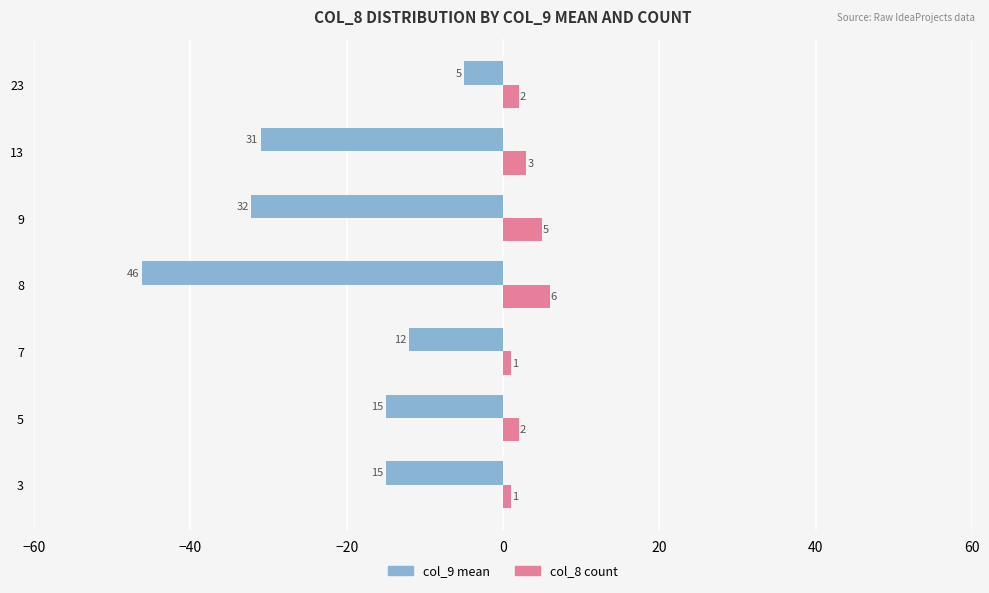

What is the sum of all col_8 count values?

20.0